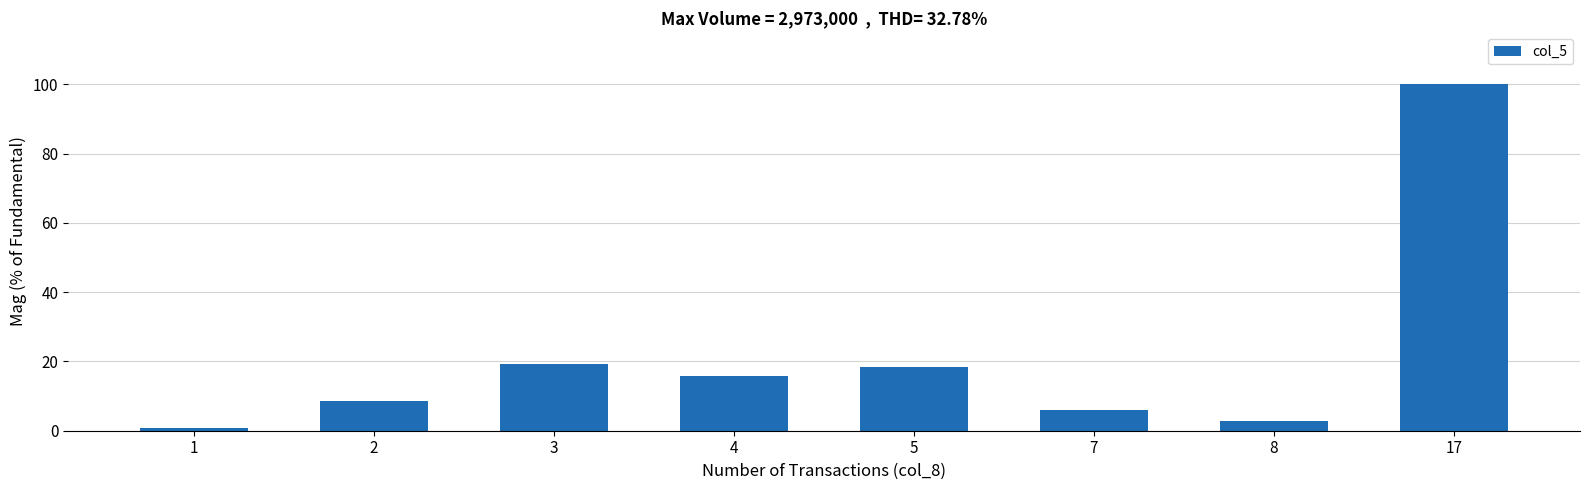

What is the greatest value displayed?

100.0